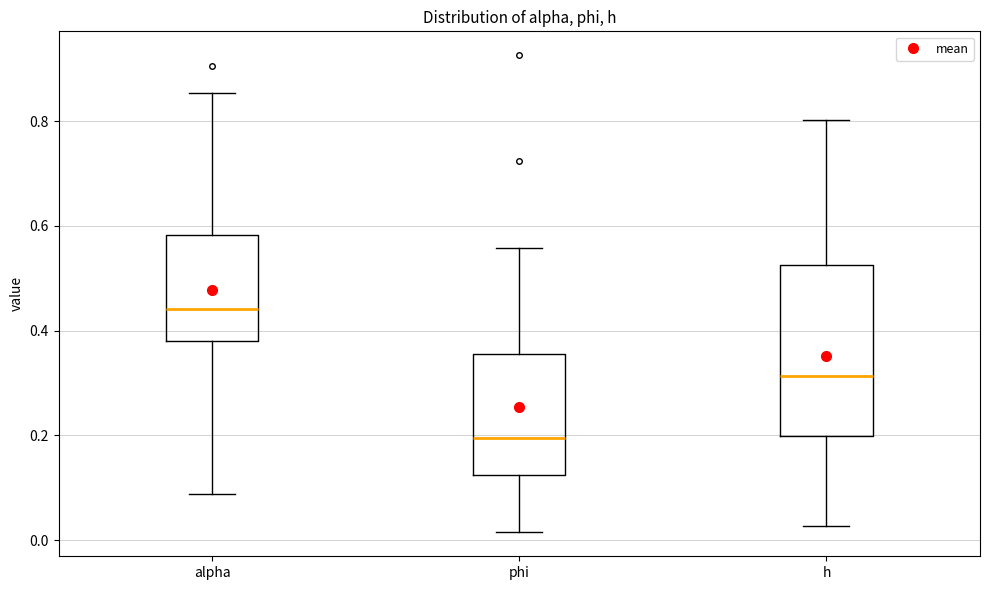

Which box has the lowest median line?

phi